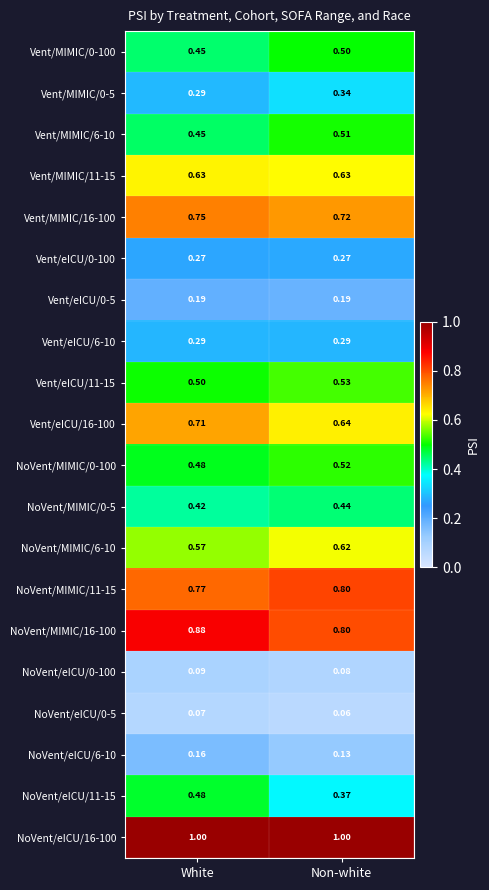

List the labels in order of NoVent/MIMIC/0-5 value, smallest first.

White, Non-white